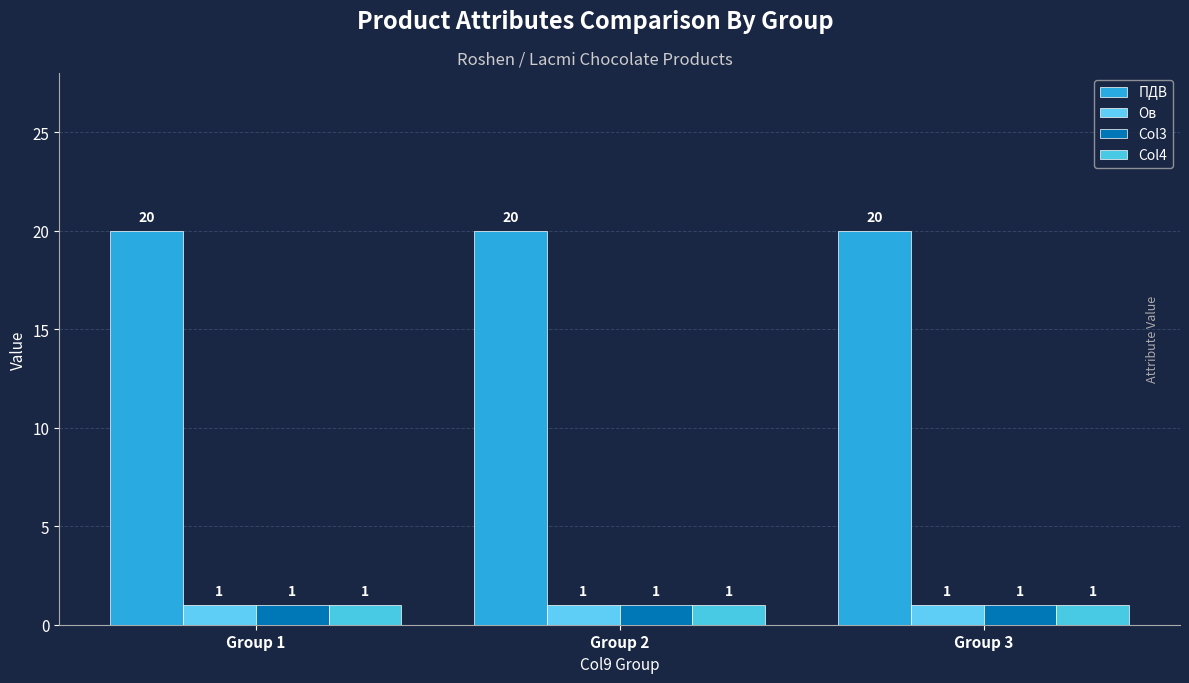

Rank the categories by Ов value from lowest to highest.

Group 1, Group 2, Group 3